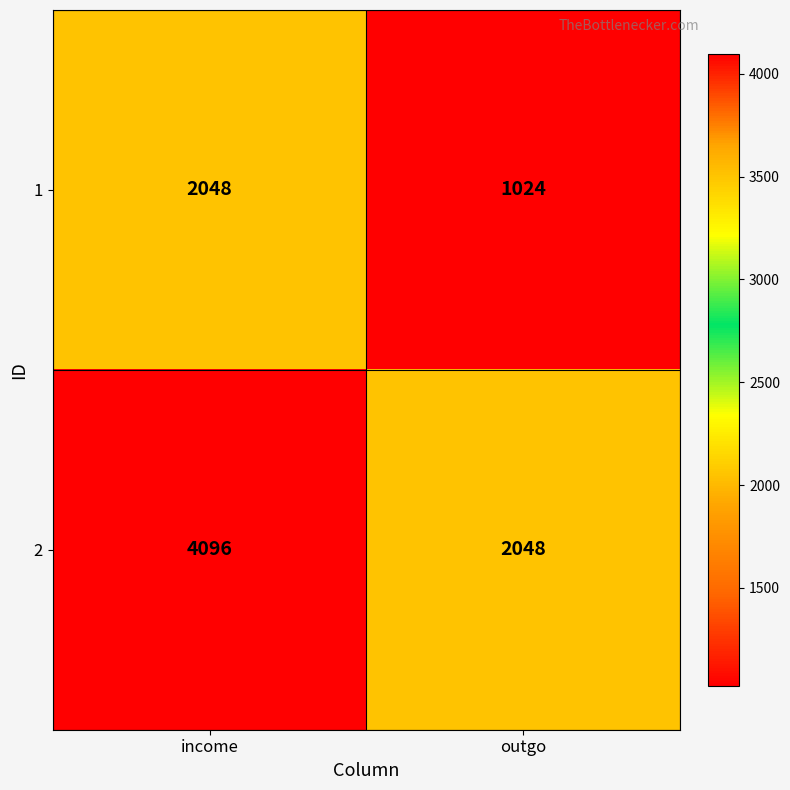

What is the spread (max minus min) of values at income?

2048